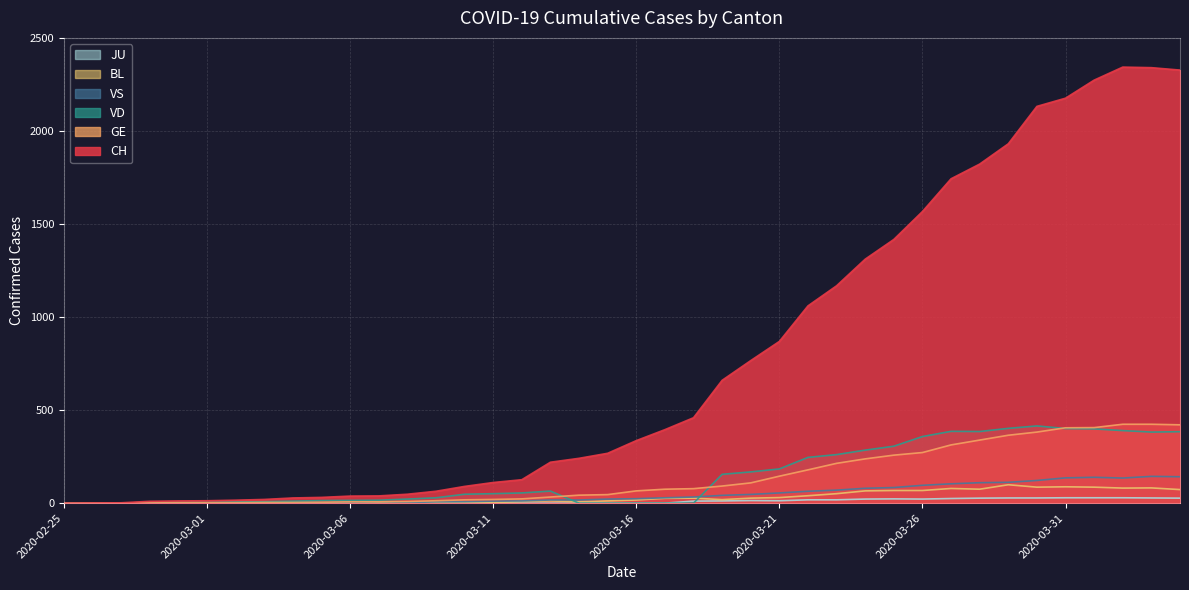

Reading left to right, extract all data points from this chart.

CH: 2020-02-25=0	2020-02-26=1	2020-02-27=2	2020-02-28=10	2020-02-29=12	2020-03-01=13	2020-03-02=16	2020-03-03=20	2020-03-04=28	2020-03-05=31	2020-03-06=38	2020-03-07=39	2020-03-08=48	2020-03-09=64	2020-03-10=90	2020-03-11=111	2020-03-12=126	2020-03-13=220	2020-03-14=241	2020-03-15=268	2020-03-16=336	2020-03-17=395	2020-03-18=459	2020-03-19=660	2020-03-20=766	2020-03-21=869	2020-03-22=1060	2020-03-23=1168	2020-03-24=1311	2020-03-25=1417	2020-03-26=1567	2020-03-27=1743	2020-03-28=1822	2020-03-29=1931	2020-03-30=2132	2020-03-31=2176	2020-04-01=2273	2020-04-02=2343	2020-04-03=2340	2020-04-04=2327
GE: 2020-02-25=0	2020-02-26=1	2020-02-27=1	2020-02-28=2	2020-02-29=3	2020-03-01=3	2020-03-02=3	2020-03-03=4	2020-03-04=4	2020-03-05=5	2020-03-06=7	2020-03-07=7	2020-03-08=9	2020-03-09=13	2020-03-10=18	2020-03-11=20	2020-03-12=23	2020-03-13=33	2020-03-14=43	2020-03-15=46	2020-03-16=66	2020-03-17=75	2020-03-18=78	2020-03-19=92	2020-03-20=109	2020-03-21=145	2020-03-22=179	2020-03-23=214	2020-03-24=238	2020-03-25=258	2020-03-26=272	2020-03-27=313	2020-03-28=339	2020-03-29=365	2020-03-30=382	2020-03-31=405	2020-04-01=406	2020-04-02=424	2020-04-03=424	2020-04-04=421
VD: 2020-02-25=0	2020-02-26=0	2020-02-27=0	2020-02-28=4	2020-02-29=4	2020-03-01=4	2020-03-02=6	2020-03-03=8	2020-03-04=11	2020-03-05=14	2020-03-06=15	2020-03-07=16	2020-03-08=22	2020-03-09=29	2020-03-10=48	2020-03-11=51	2020-03-12=55	2020-03-13=65	2020-03-14=0	2020-03-15=0	2020-03-16=0	2020-03-17=0	2020-03-18=0	2020-03-19=155	2020-03-20=168	2020-03-21=184	2020-03-22=246	2020-03-23=261	2020-03-24=285	2020-03-25=306	2020-03-26=358	2020-03-27=386	2020-03-28=385	2020-03-29=402	2020-03-30=415	2020-03-31=401	2020-04-01=399	2020-04-02=390	2020-04-03=382	2020-04-04=384
VS: 2020-02-25=0	2020-02-26=0	2020-02-27=0	2020-02-28=3	2020-02-29=3	2020-03-01=4	2020-03-02=4	2020-03-03=5	2020-03-04=6	2020-03-05=3	2020-03-06=3	2020-03-07=0	2020-03-08=3	2020-03-09=7	2020-03-10=8	2020-03-11=11	2020-03-12=12	2020-03-13=17	2020-03-14=17	2020-03-15=22	2020-03-16=24	2020-03-17=29	2020-03-18=33	2020-03-19=42	2020-03-20=47	2020-03-21=55	2020-03-22=64	2020-03-23=70	2020-03-24=80	2020-03-25=84	2020-03-26=96	2020-03-27=104	2020-03-28=110	2020-03-29=112	2020-03-30=122	2020-03-31=136	2020-04-01=139	2020-04-02=135	2020-04-03=144	2020-04-04=142
BL: 2020-02-25=0	2020-02-26=0	2020-02-27=0	2020-02-28=0	2020-02-29=1	2020-03-01=1	2020-03-02=1	2020-03-03=1	2020-03-04=1	2020-03-05=1	2020-03-06=4	2020-03-07=4	2020-03-08=4	2020-03-09=4	2020-03-10=5	2020-03-11=3	2020-03-12=9	2020-03-13=12	2020-03-14=8	2020-03-15=12	2020-03-16=17	2020-03-17=26	2020-03-18=27	2020-03-19=19	2020-03-20=27	2020-03-21=30	2020-03-22=40	2020-03-23=51	2020-03-24=66	2020-03-25=68	2020-03-26=68	2020-03-27=79	2020-03-28=75	2020-03-29=99	2020-03-30=86	2020-03-31=88	2020-04-01=86	2020-04-02=81	2020-04-03=82	2020-04-04=73
JU: 2020-02-25=0	2020-02-26=0	2020-02-27=0	2020-02-28=0	2020-02-29=0	2020-03-01=0	2020-03-02=0	2020-03-03=0	2020-03-04=0	2020-03-05=0	2020-03-06=0	2020-03-07=0	2020-03-08=0	2020-03-09=0	2020-03-10=0	2020-03-11=0	2020-03-12=0	2020-03-13=0	2020-03-14=0	2020-03-15=0	2020-03-16=0	2020-03-17=0	2020-03-18=11	2020-03-19=12	2020-03-20=14	2020-03-21=13	2020-03-22=18	2020-03-23=18	2020-03-24=22	2020-03-25=23	2020-03-26=22	2020-03-27=25	2020-03-28=27	2020-03-29=28	2020-03-30=28	2020-03-31=29	2020-04-01=29	2020-04-02=29	2020-04-03=28	2020-04-04=27